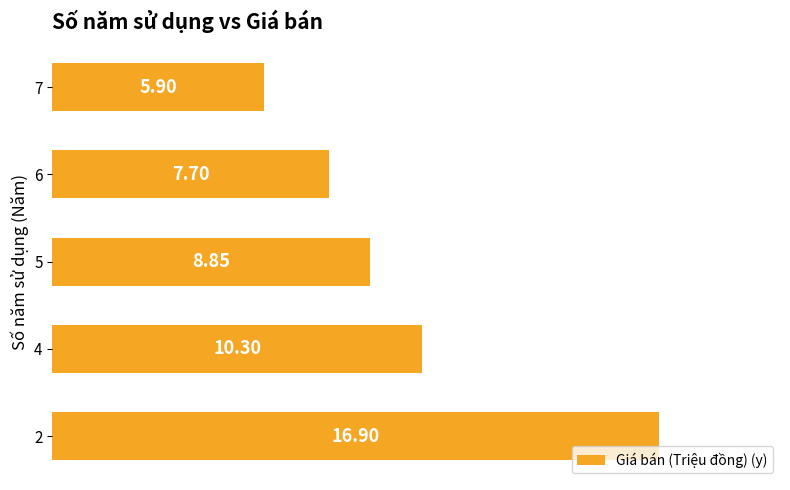

What is the difference between the values at 2 and 7?

11.0